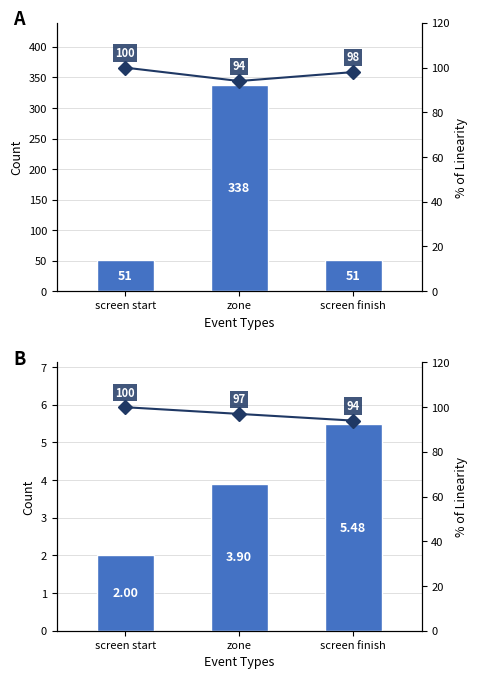

What is the minimum value shown in the chart?

2.0